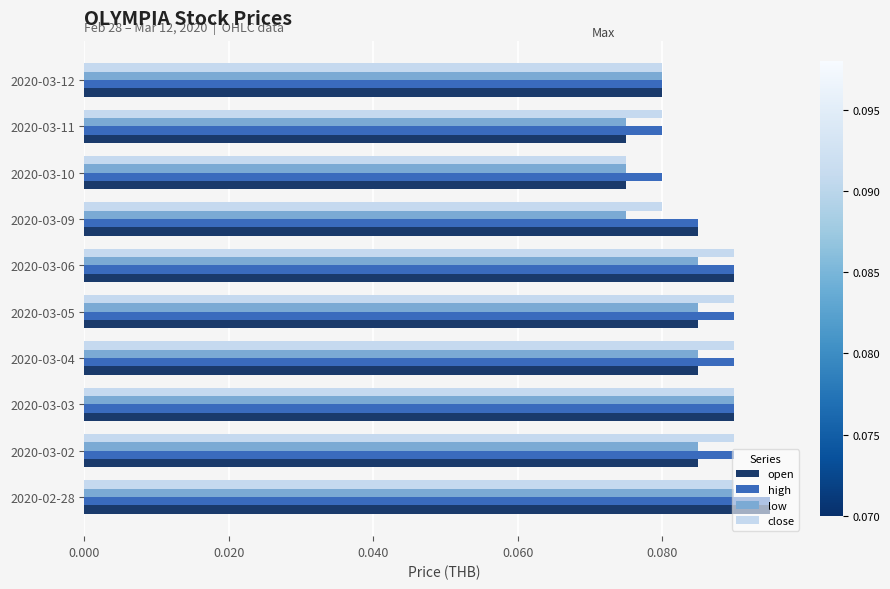

Is the value of high at 2020-03-10 greater than the value of open at 2020-03-10?

Yes